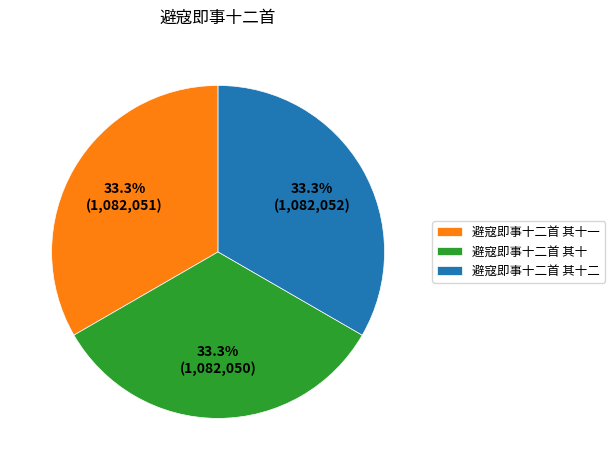

What is the total percentage of 避寇即事十二首 其十二 and 避寇即事十二首 其十?

66.7%